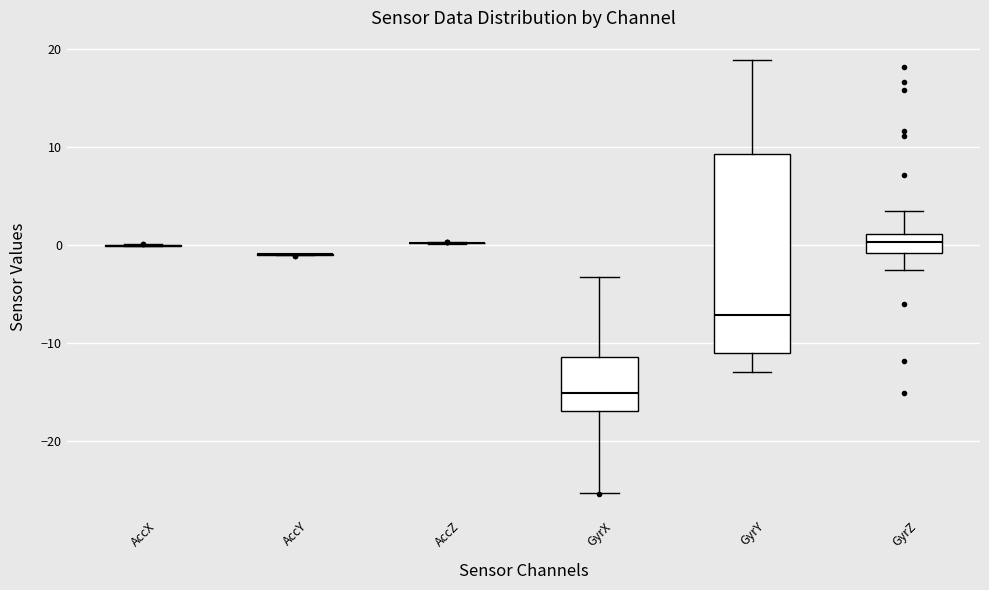

Reading left to right, transcribe this box plot: for each box, give where its median line is, the range the box spans, and where its two whiskers end, as read against the y-axis. The values are not printed on the chart, so give them approximately, as read against the axis.

AccX: box collapsed to a line at 0, whiskers 0 to 0
AccY: box collapsed to a line at -1, whiskers -1 to -1
AccZ: box collapsed to a line at 0, whiskers 0 to 0
GyrX: median -15, box -17 to -11, whiskers -25 to -3
GyrY: median -7, box -11 to 9, whiskers -13 to 19
GyrZ: median 0, box -1 to 1, whiskers -3 to 3